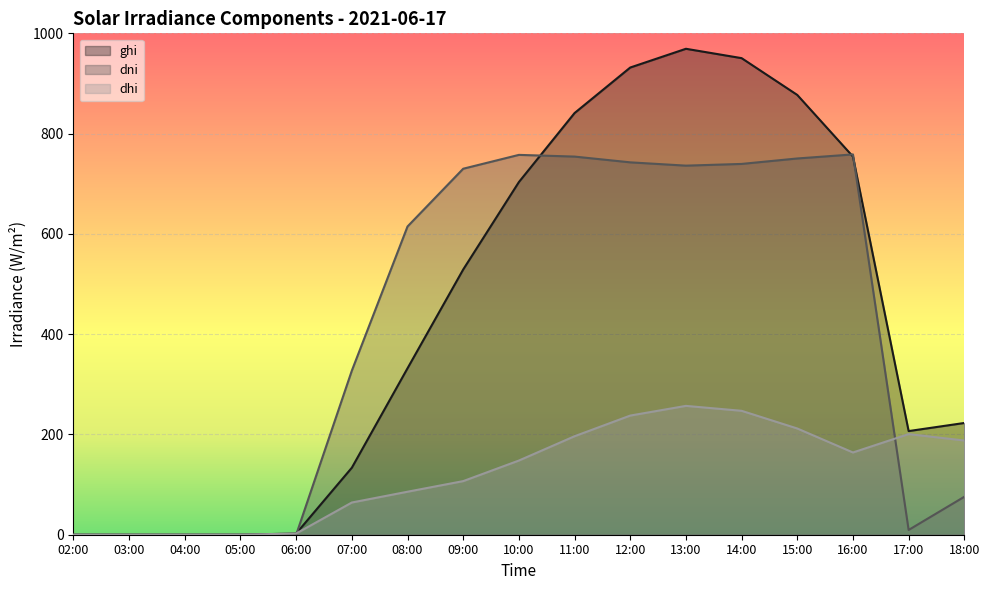

What is the approximate value of ghi at 15:00?

877.1